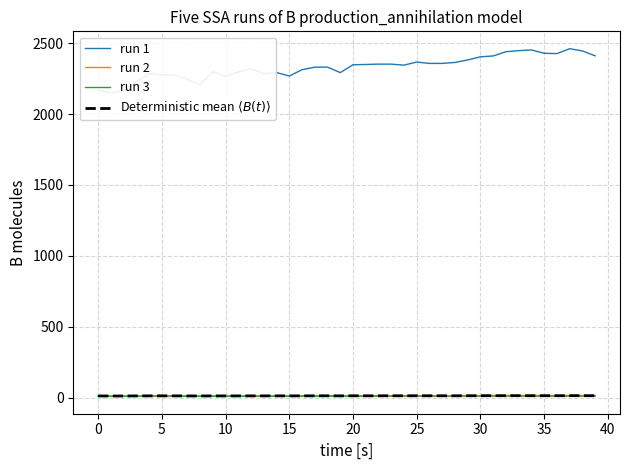

At which category is the sum across all series the highest?

37